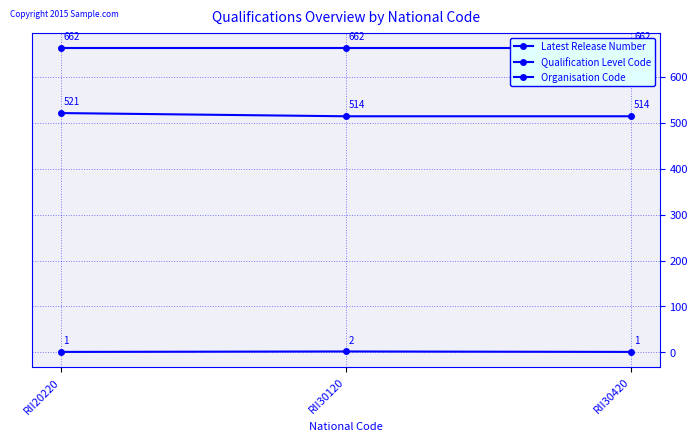

What is the sum of all Organisation Code values?

1986